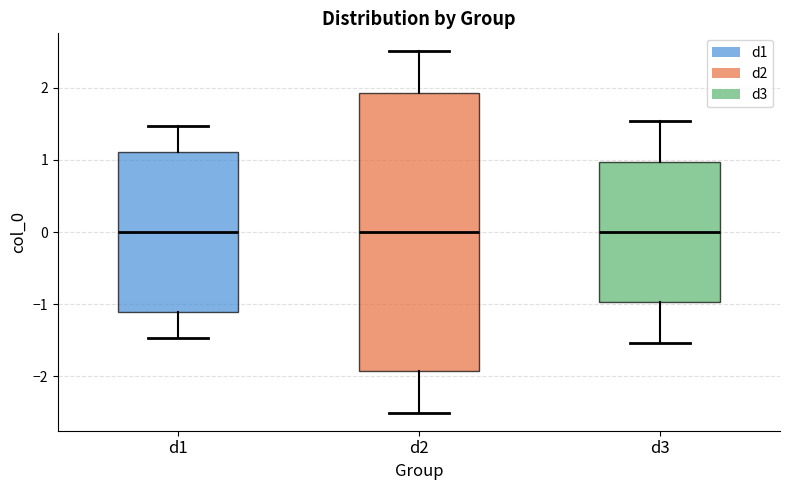

Reading left to right, read every box against the y-axis: the position of its median line, the range the box covers, and the ends of its whiskers. The values are not printed on the chart, so give them approximately, as read against the axis.

d1: median 0.0, box -1.1 to 1.1, whiskers -1.5 to 1.5
d2: median 0.0, box -1.9 to 1.9, whiskers -2.5 to 2.5
d3: median 0.0, box -1.0 to 1.0, whiskers -1.5 to 1.5